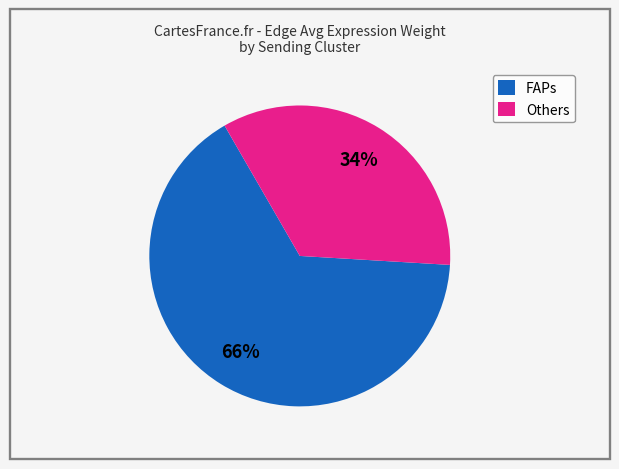

Which slice is the largest?

FAPs